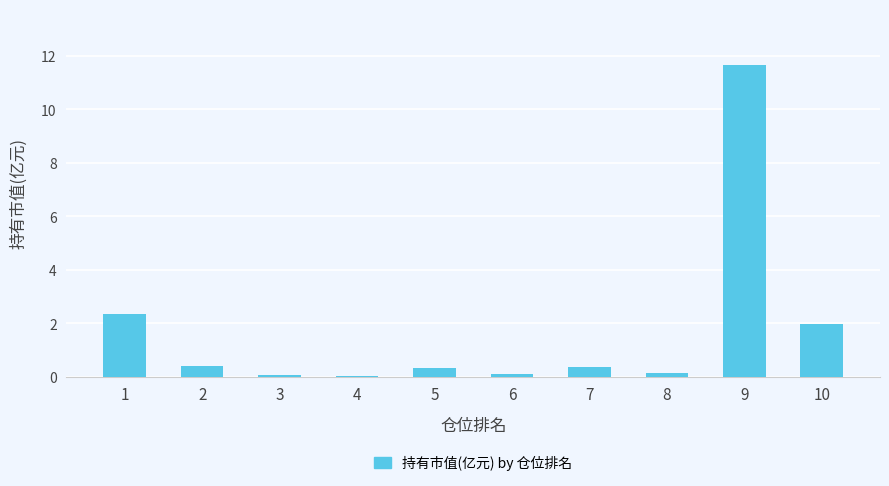

Is it true that the value at 4 is 0.0?

True